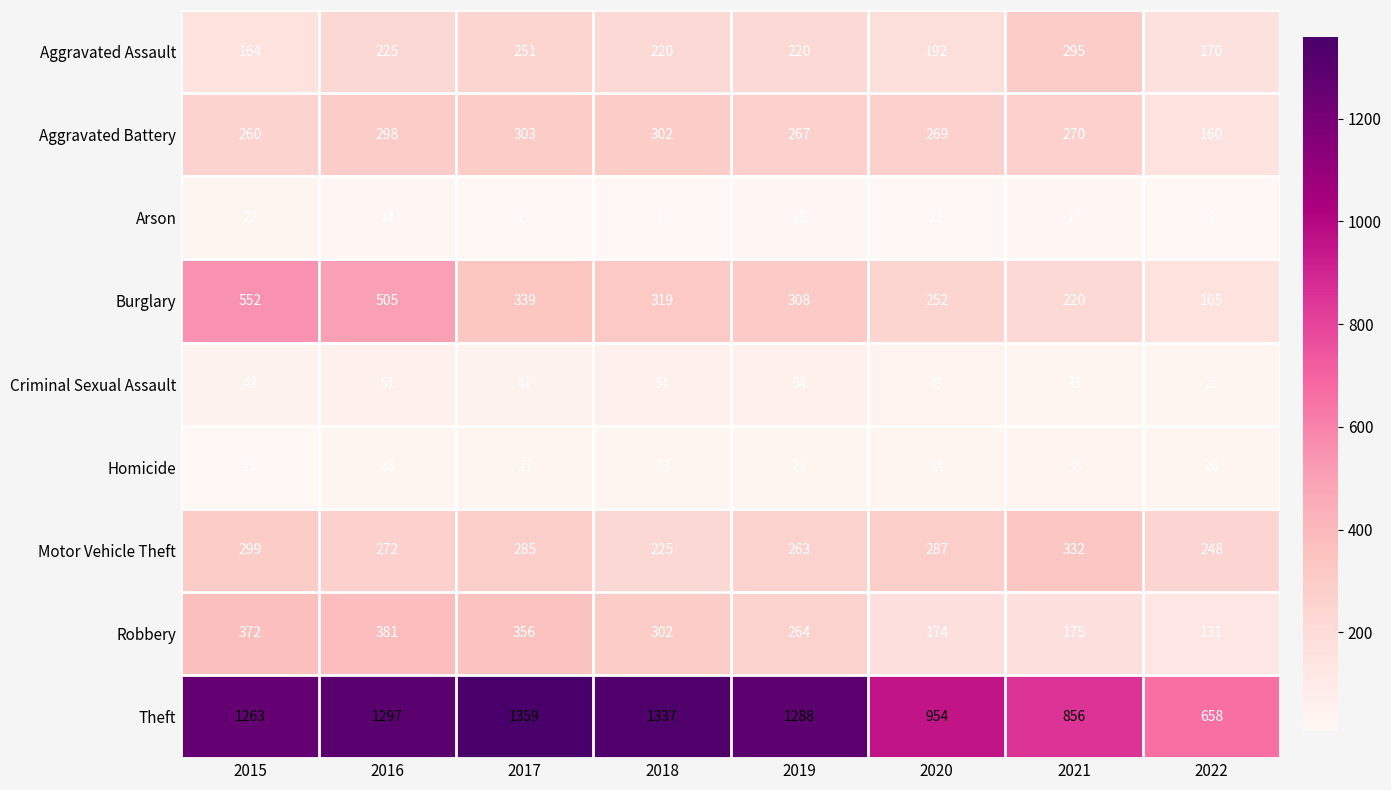

What is the spread (max minus min) of values at 2017?

1347